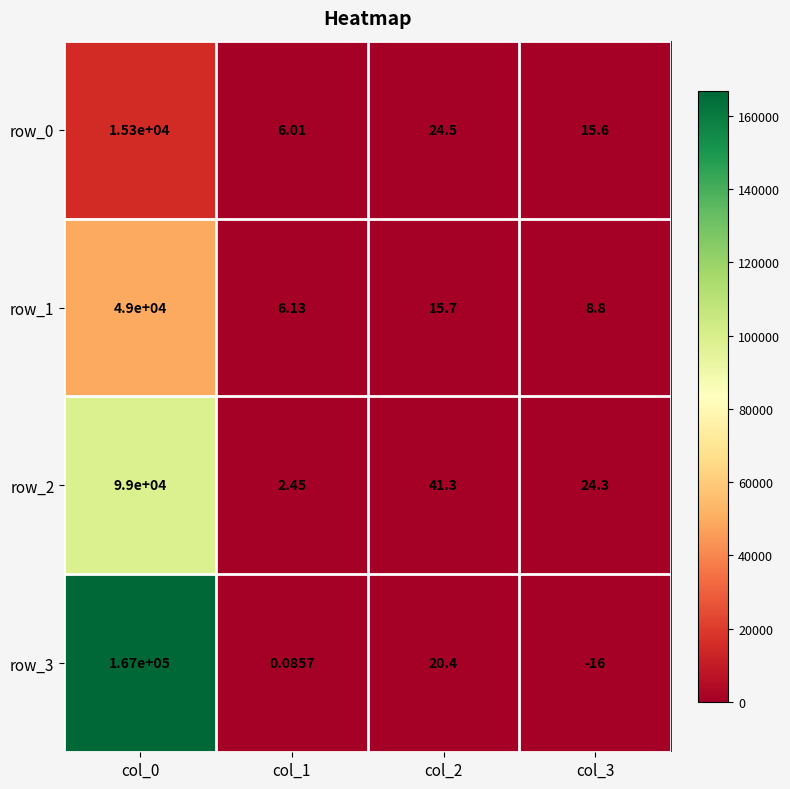

Is the value of row_0 at col_1 greater than the value of row_2 at col_3?

No